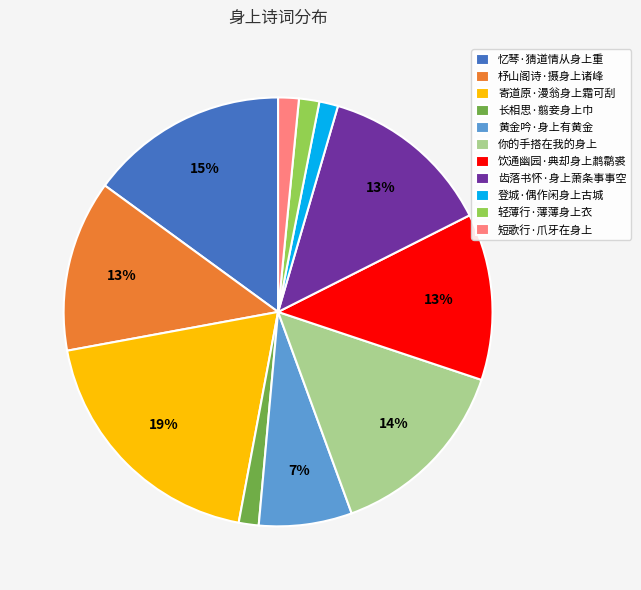

Does 黄金吟·身上有黄金 represent more than half of the total?

No